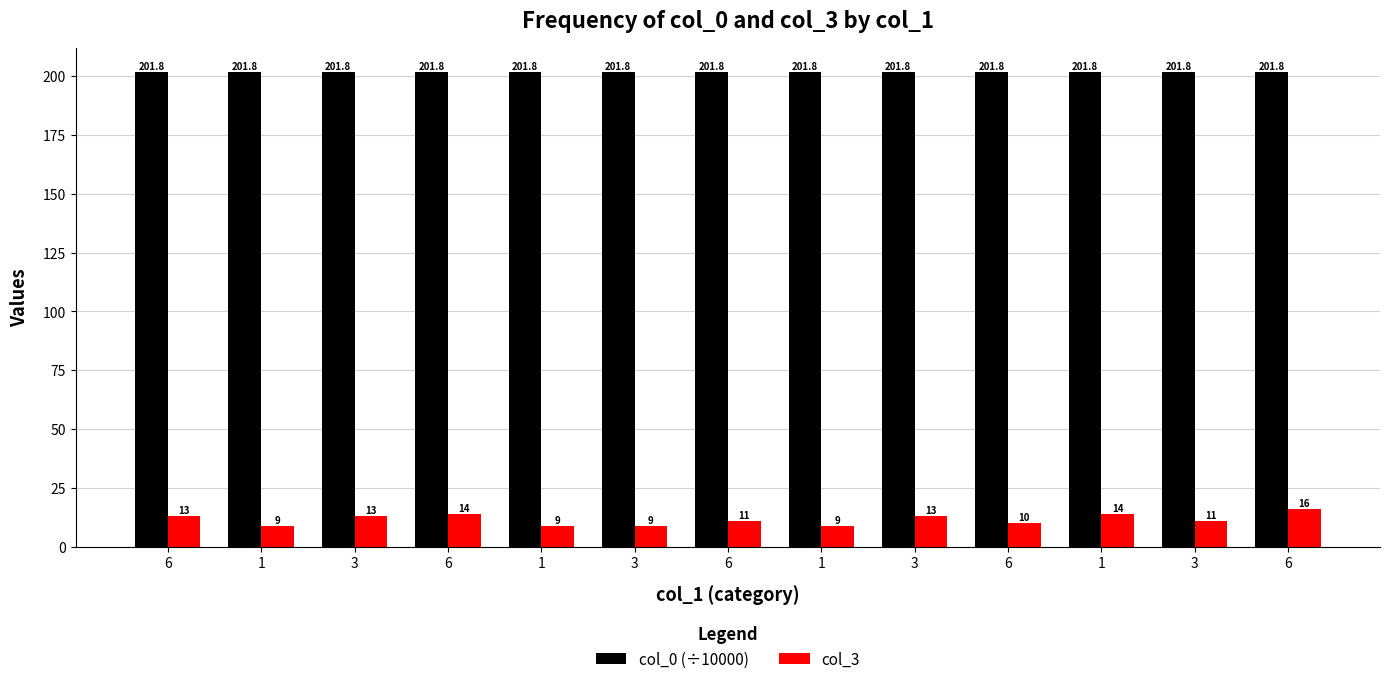

Which series has the largest total across all categories?

col_0 (÷10000)